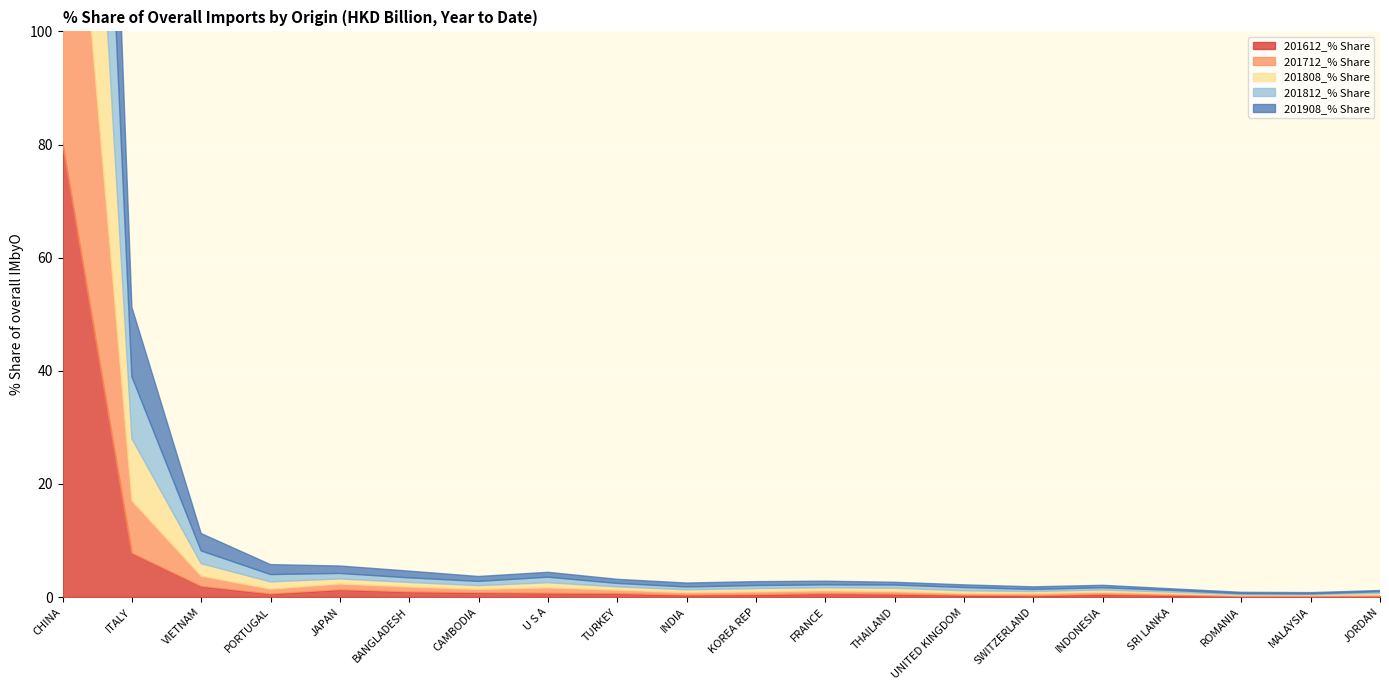

True or false: 201808_% Share has more than 2 interior local peaks.

True